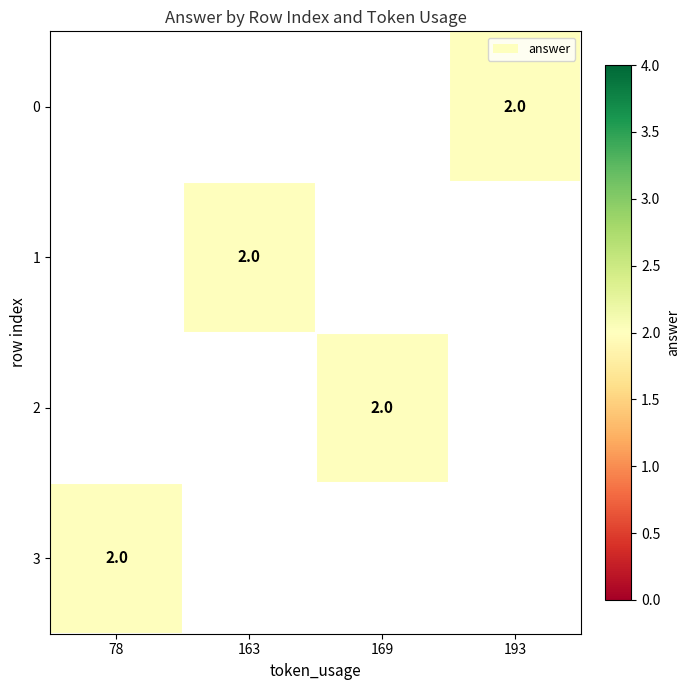

Is it true that 3 equals 2.0 at 78?

True